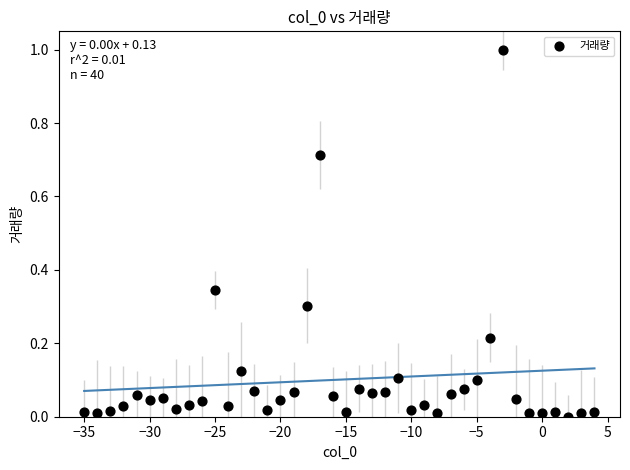

What is the range of X values (max minus min)?

39.0